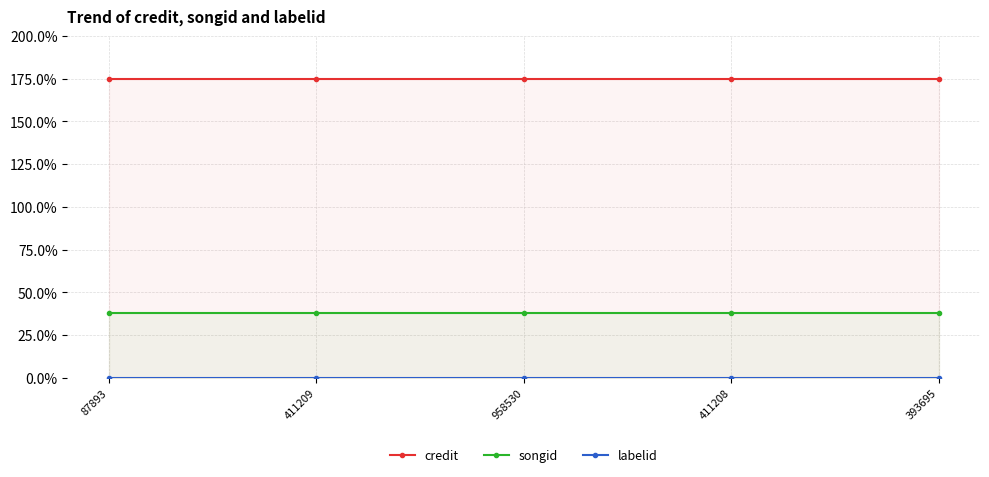

Rank the series by their average value, from lowest to highest.

labelid, songid, credit